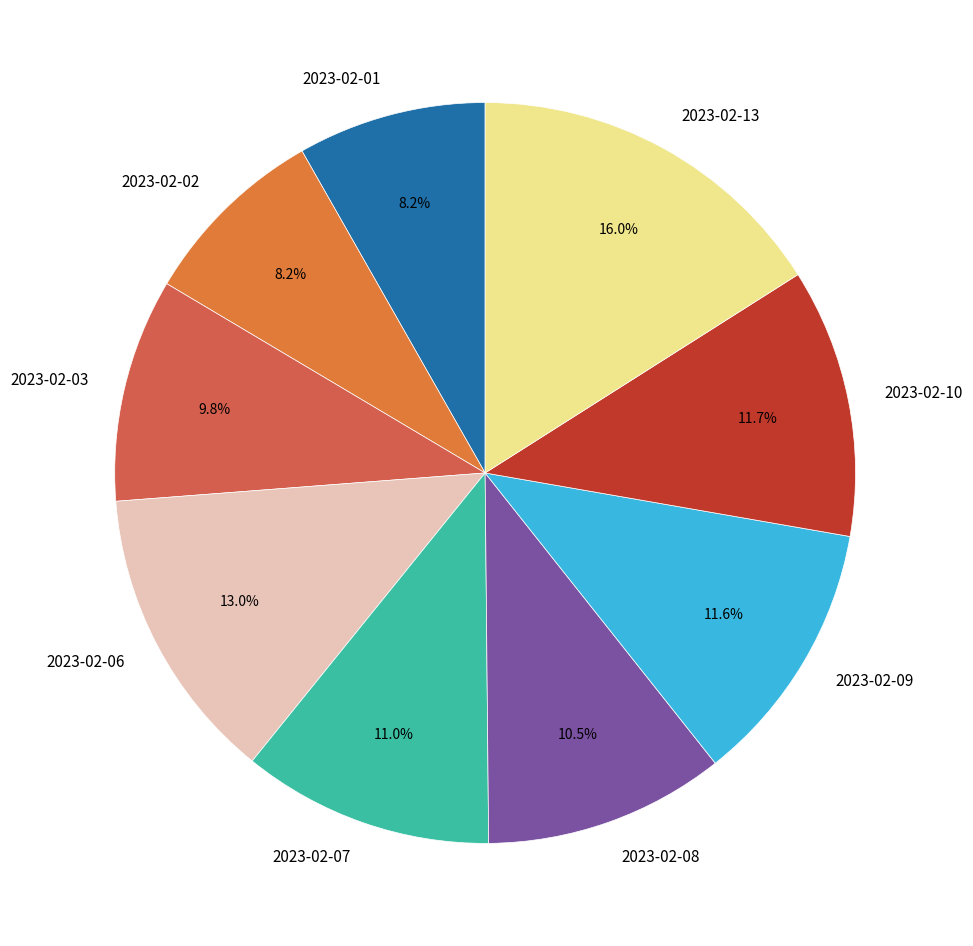

Between 2023-02-06 and 2023-02-03, which is larger?

2023-02-06